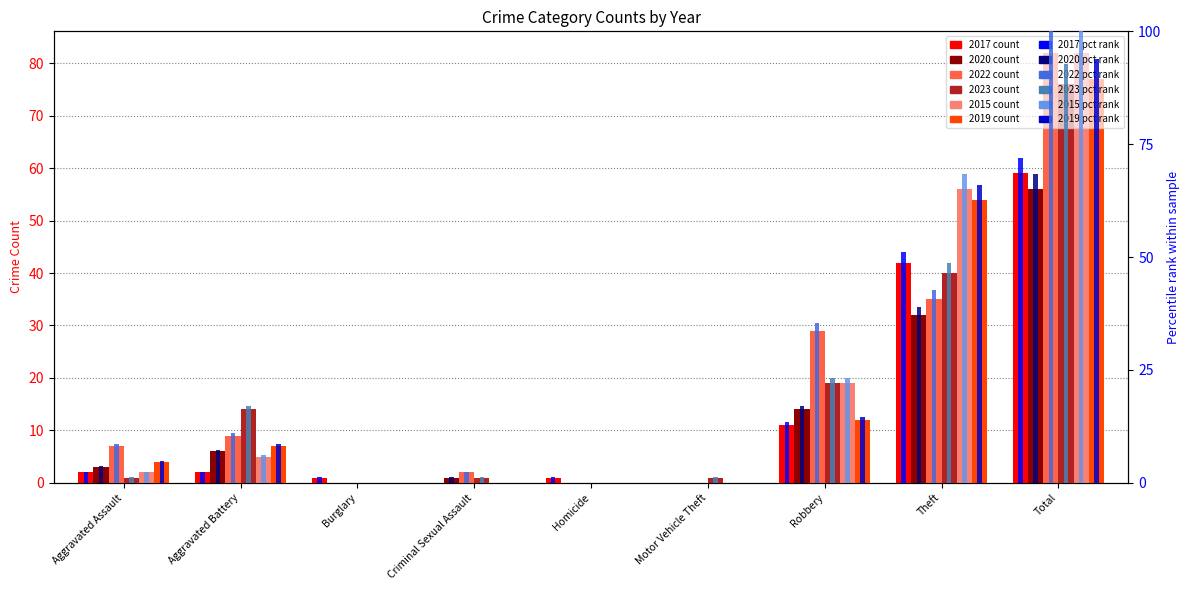

Reading left to right, list all the values displayed in this chart.

2017: Aggravated Assault=2	Aggravated Battery=2	Burglary=1	Criminal Sexual Assault=0	Homicide=1	Motor Vehicle Theft=0	Robbery=11	Theft=42	Total=59
2020: Aggravated Assault=3	Aggravated Battery=6	Burglary=0	Criminal Sexual Assault=1	Homicide=0	Motor Vehicle Theft=0	Robbery=14	Theft=32	Total=56
2022: Aggravated Assault=7	Aggravated Battery=9	Burglary=0	Criminal Sexual Assault=2	Homicide=0	Motor Vehicle Theft=0	Robbery=29	Theft=35	Total=82
2023: Aggravated Assault=1	Aggravated Battery=14	Burglary=0	Criminal Sexual Assault=1	Homicide=0	Motor Vehicle Theft=1	Robbery=19	Theft=40	Total=76
2015: Aggravated Assault=2	Aggravated Battery=5	Burglary=0	Criminal Sexual Assault=0	Homicide=0	Motor Vehicle Theft=0	Robbery=19	Theft=56	Total=82
2019: Aggravated Assault=4	Aggravated Battery=7	Burglary=0	Criminal Sexual Assault=0	Homicide=0	Motor Vehicle Theft=0	Robbery=12	Theft=54	Total=77